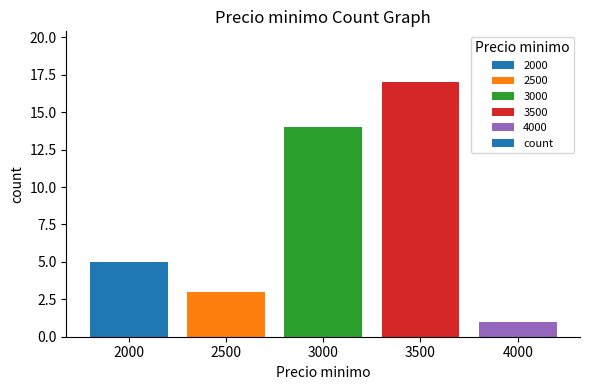

The chart shows a value of 5 at 2000. True or false?

True